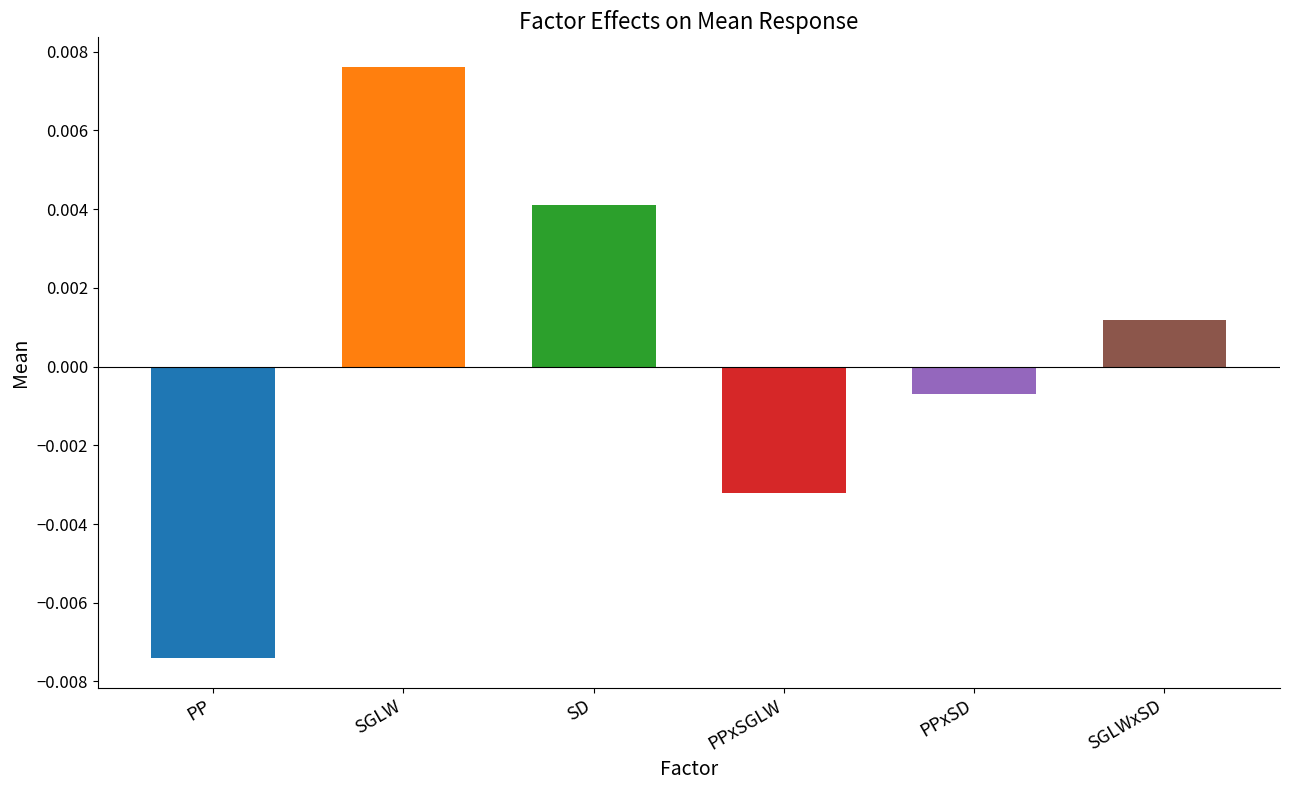

What is the label of the 5th bar from the left?

PPxSD